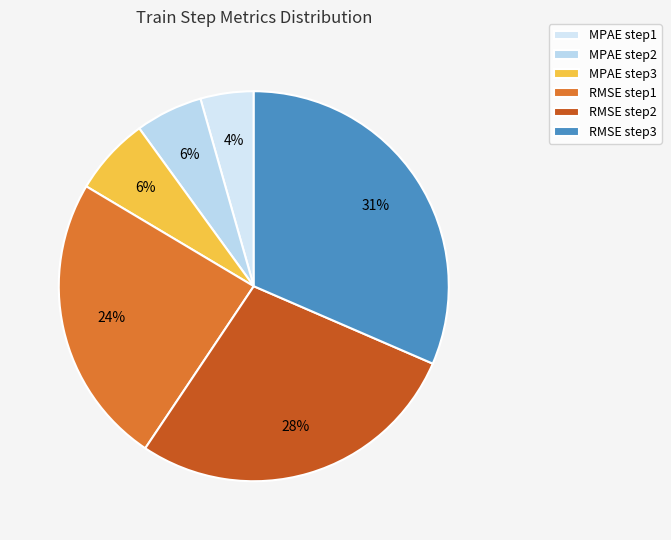

To the nearest percent, what is the average slice percentage?

17%